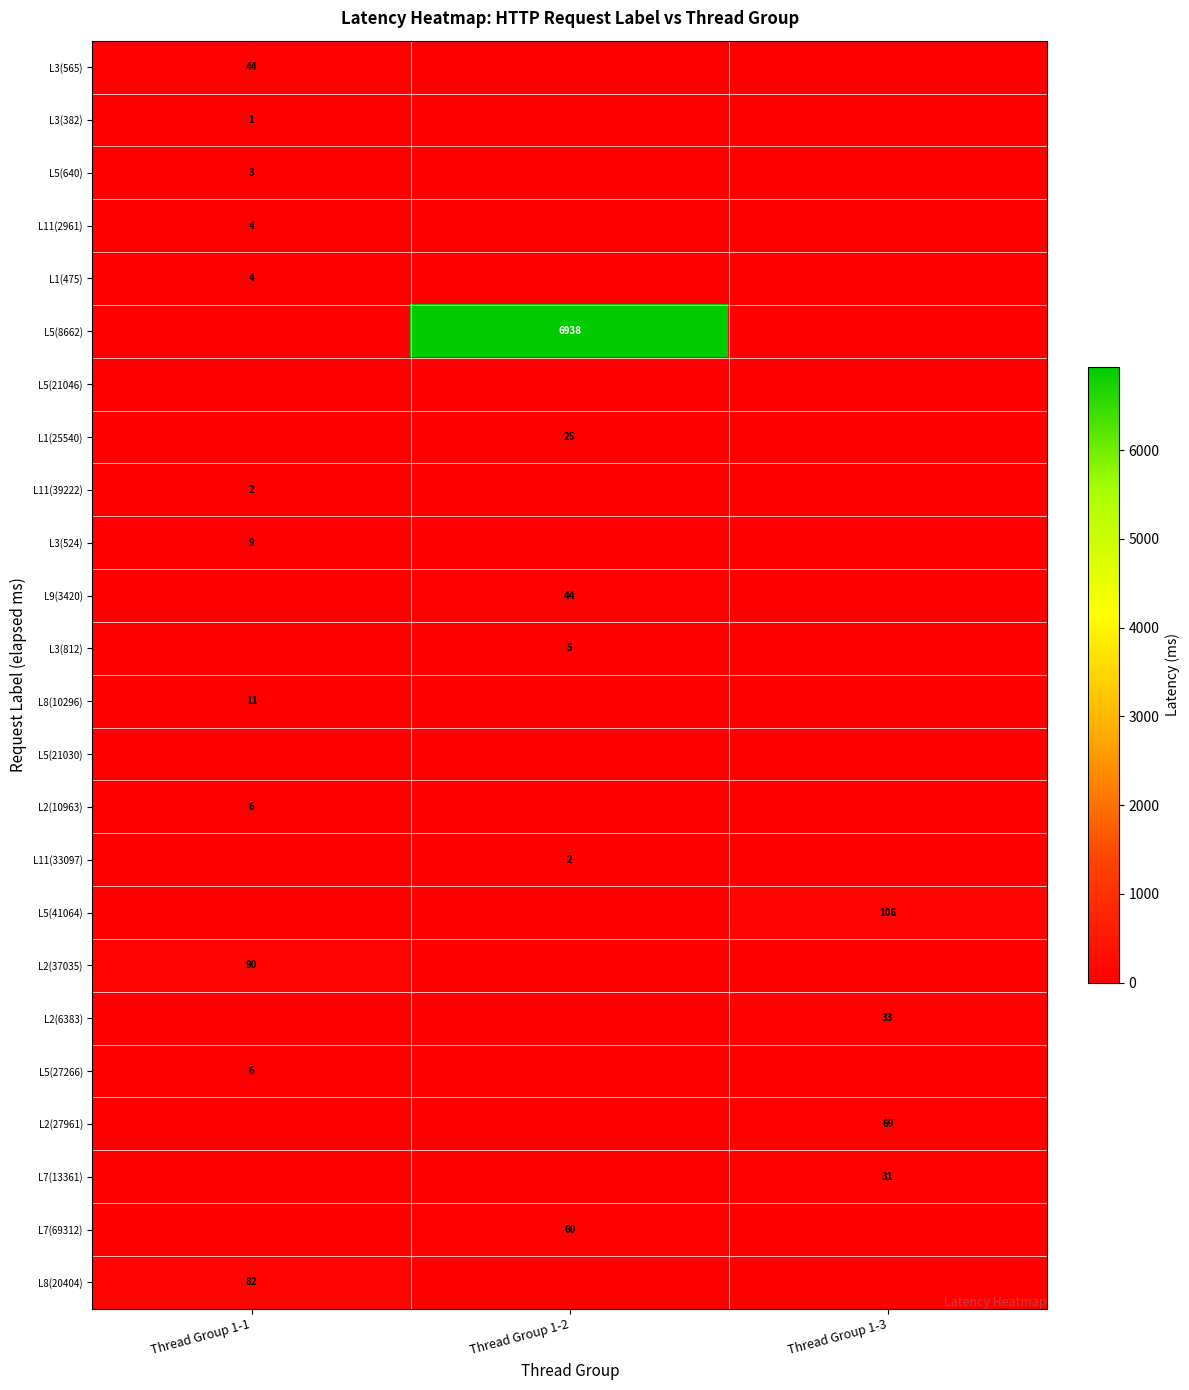

At how many categories does at least one series exceed 5637?

1